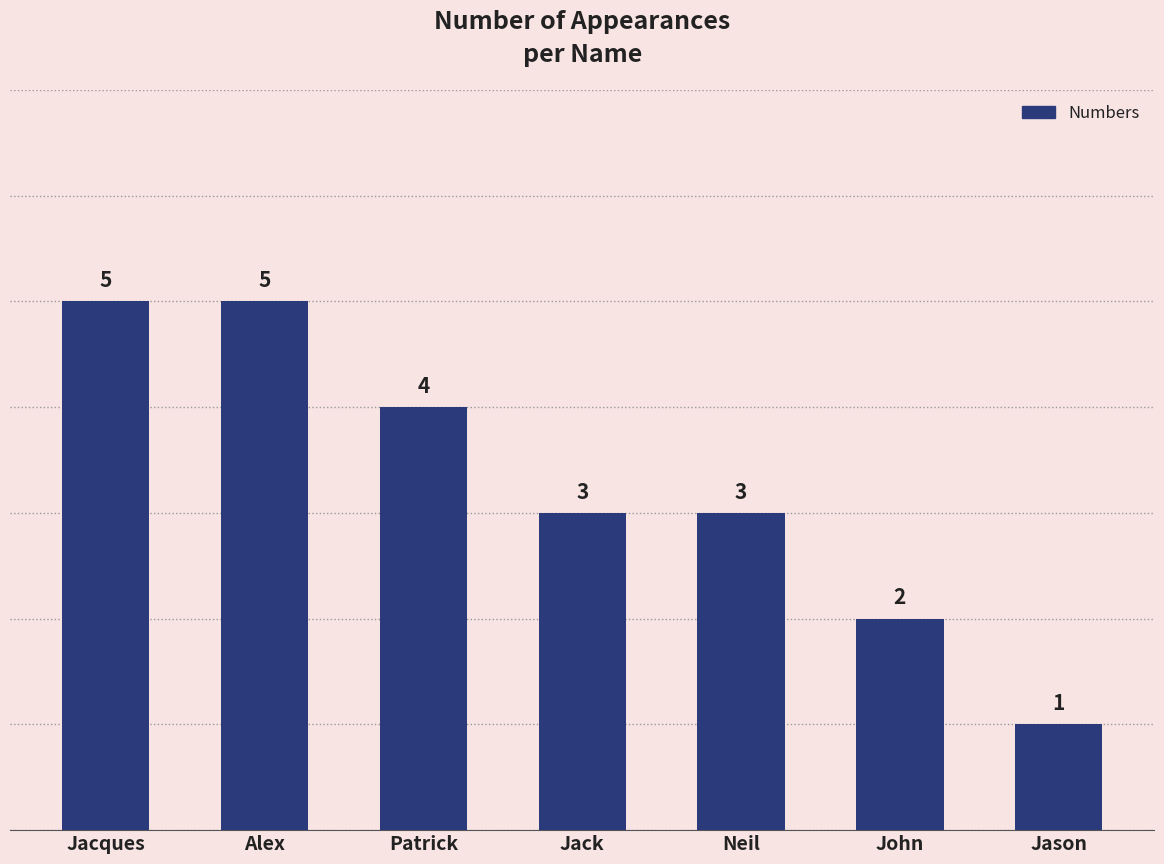

What is the difference between the second highest and second lowest values?

3